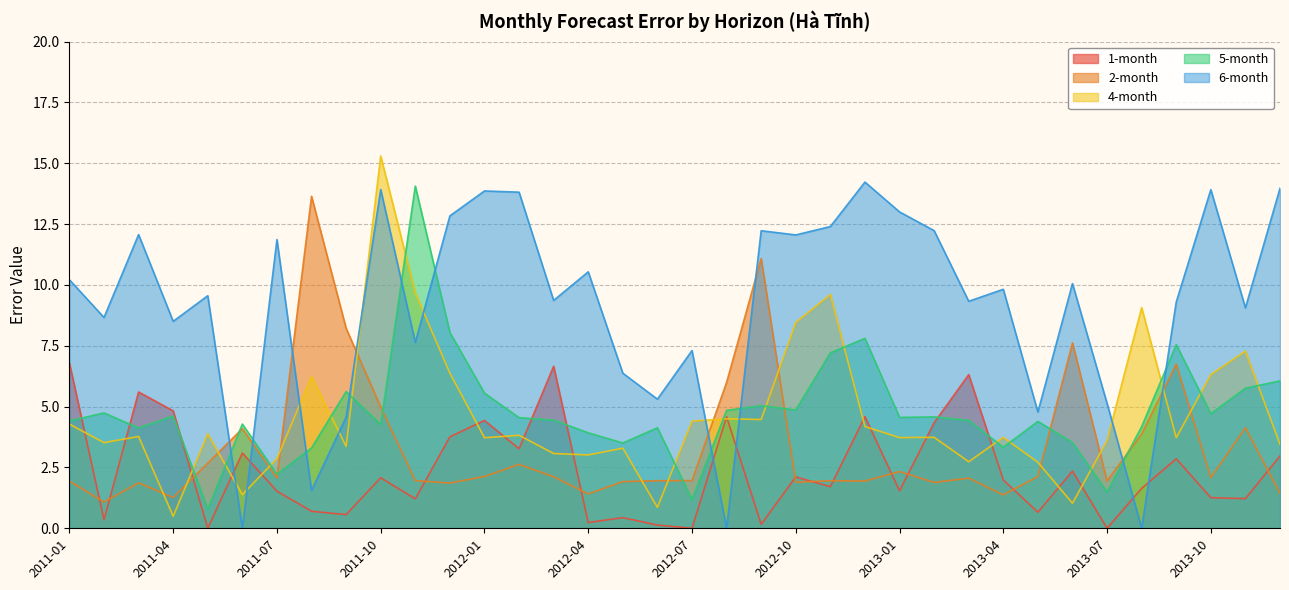

At which category is the sum across all series the highest?

2011-10